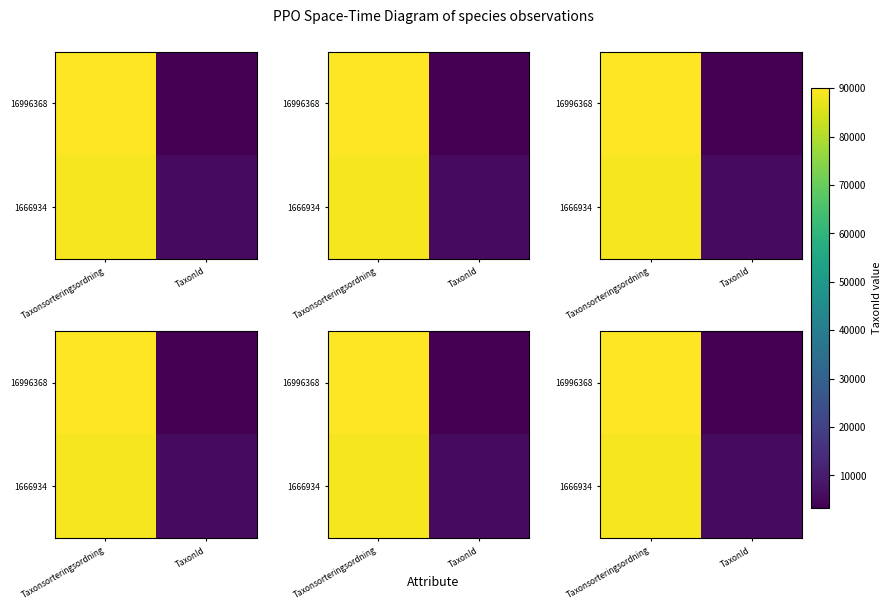

Which series has the largest range (max minus min)?

16996368